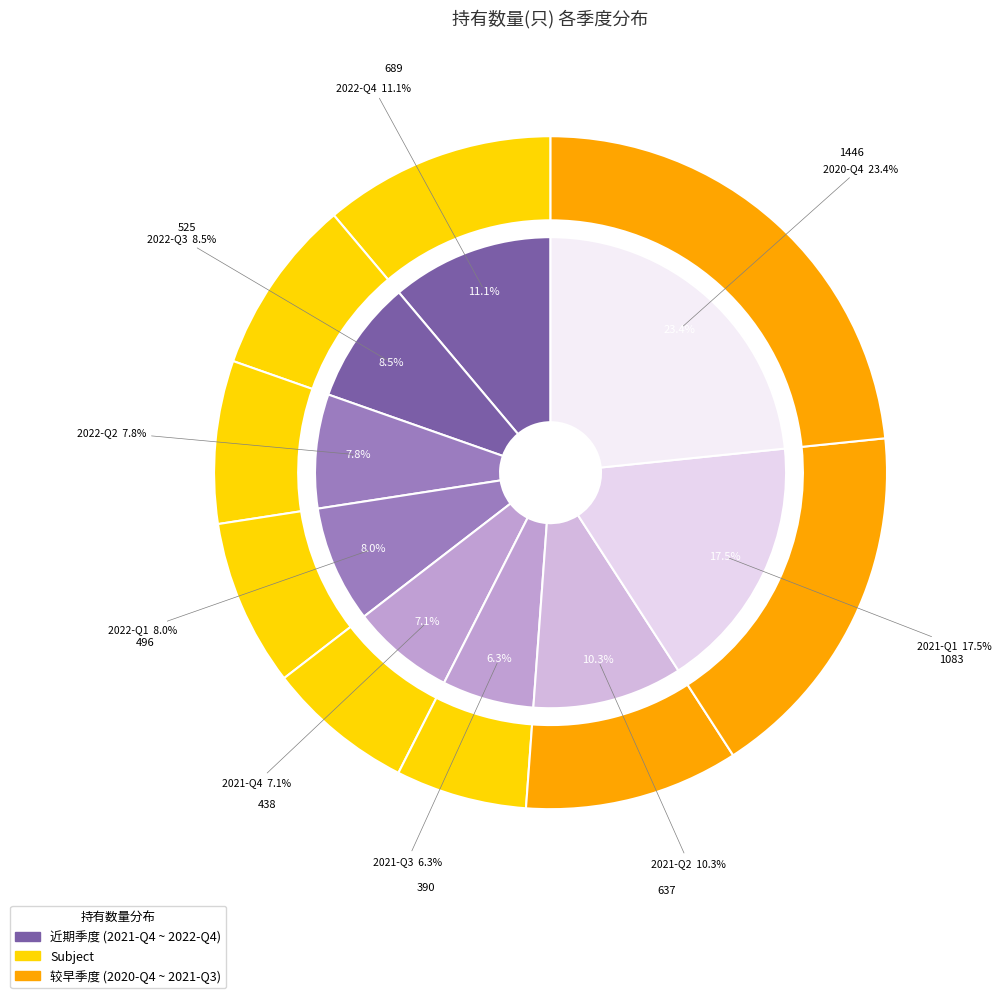

Is the sum of 2020-Q4 and 2021-Q1 greater than half?

No